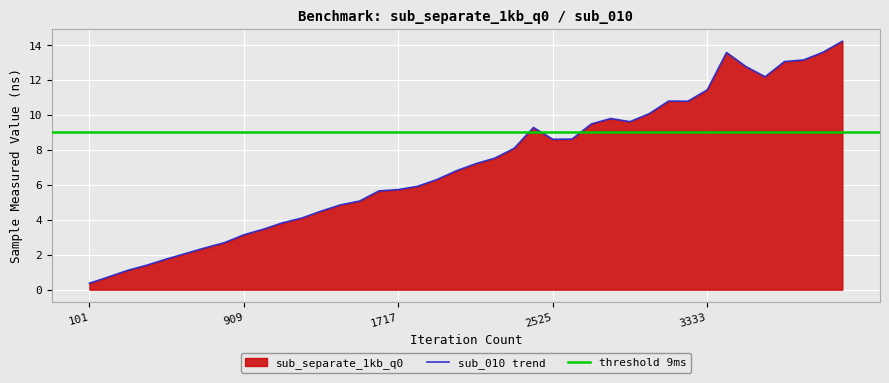

What is the average value?

7.1